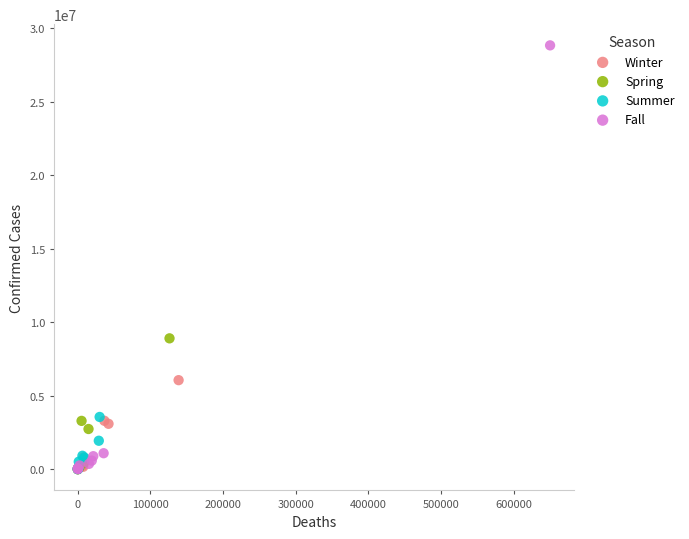

Which series has the largest Y range (max minus min)?

Fall